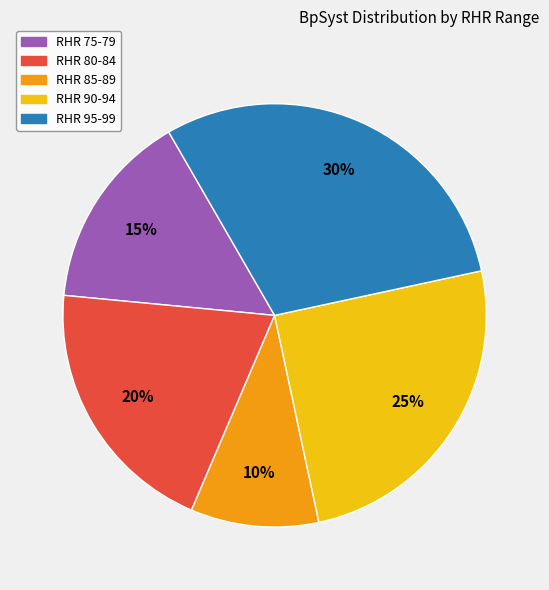

Between RHR 75-79 and RHR 80-84, which is larger?

RHR 80-84